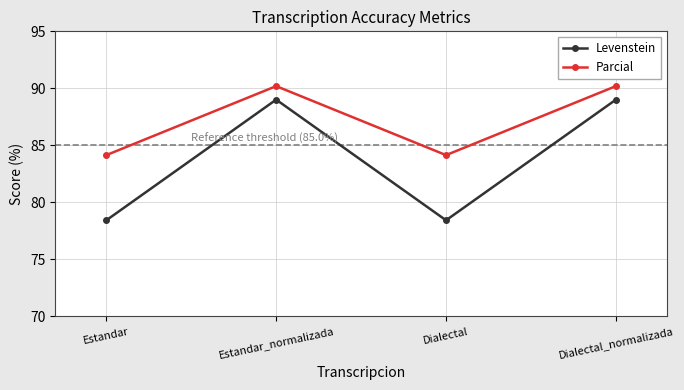

True or false: Levenstein and Parcial cross at least once.

False